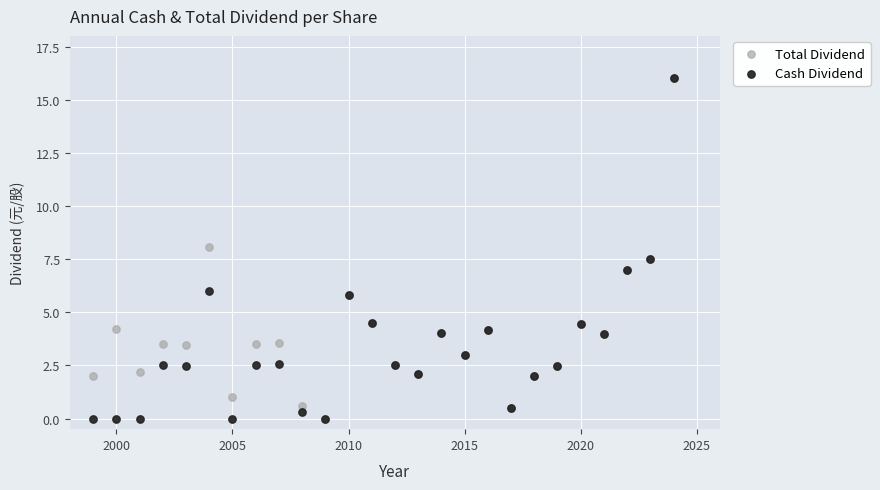

What are all the series names shown in the legend?

Total Dividend, Cash Dividend